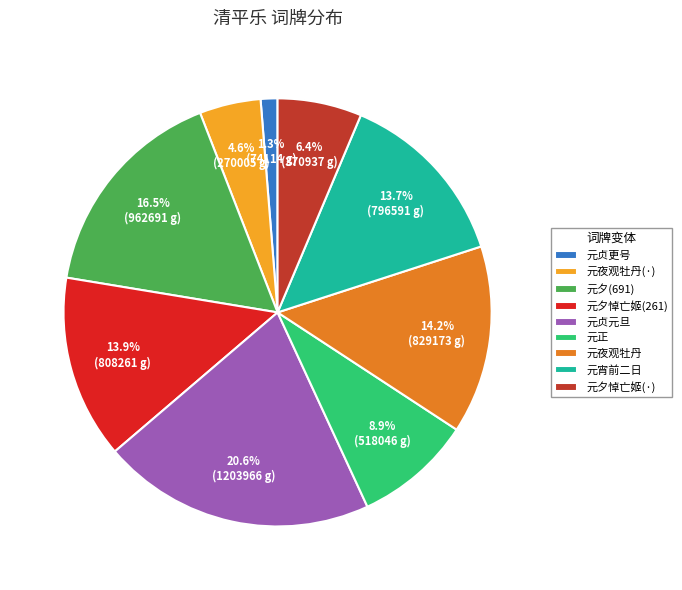

Which category has the biggest portion of the pie?

元贞元旦